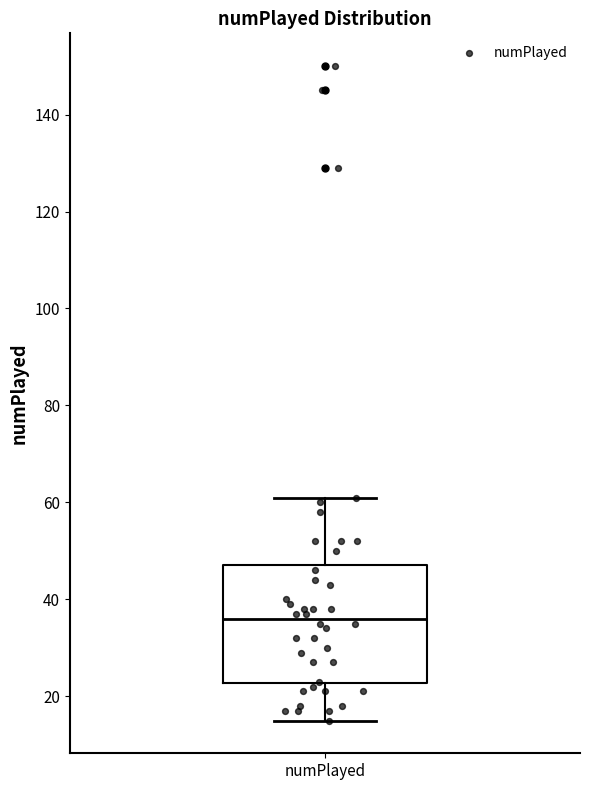

Transcribe this box plot: give where the median line is, the range the box spans, and where the two whiskers end, as read against the y-axis. The values are not printed on the chart, so give them approximately, as read against the axis.

median 36, box 22 to 48, whiskers 16 to 62